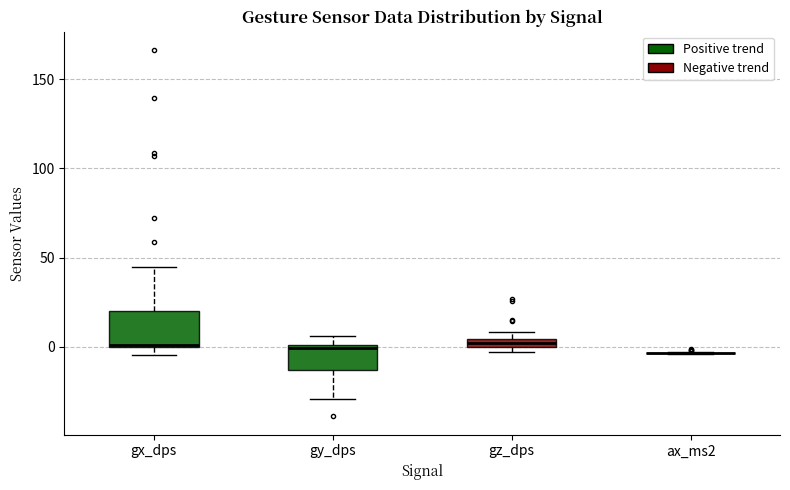

Where is the lower edge of the box for gx_dps on the y-axis? The values are not printed on the chart, so give them approximately, as read against the axis.

0